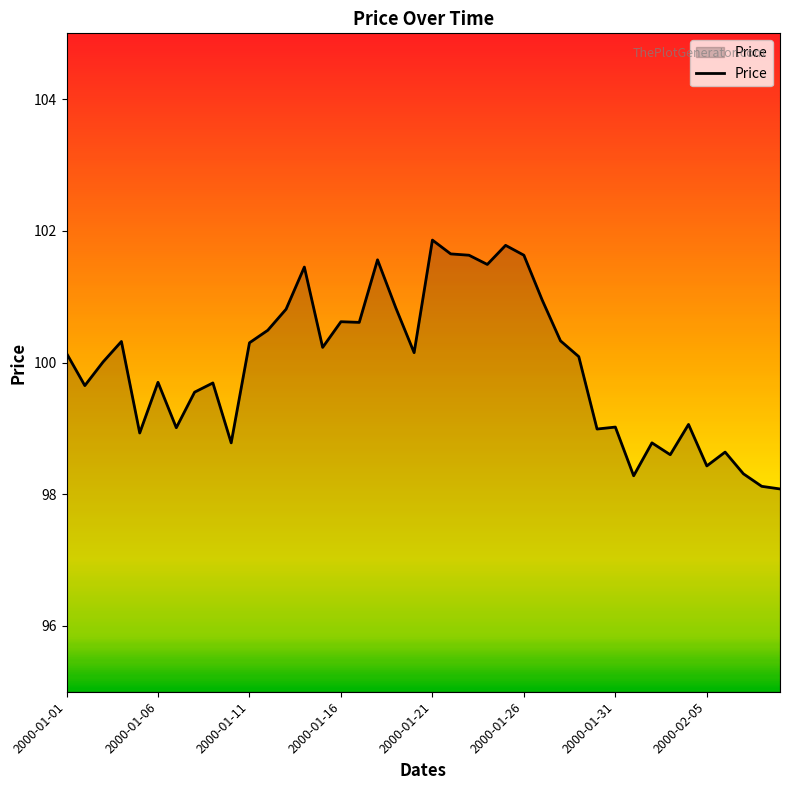

What is the difference between the maximum and minimum values?

3.8